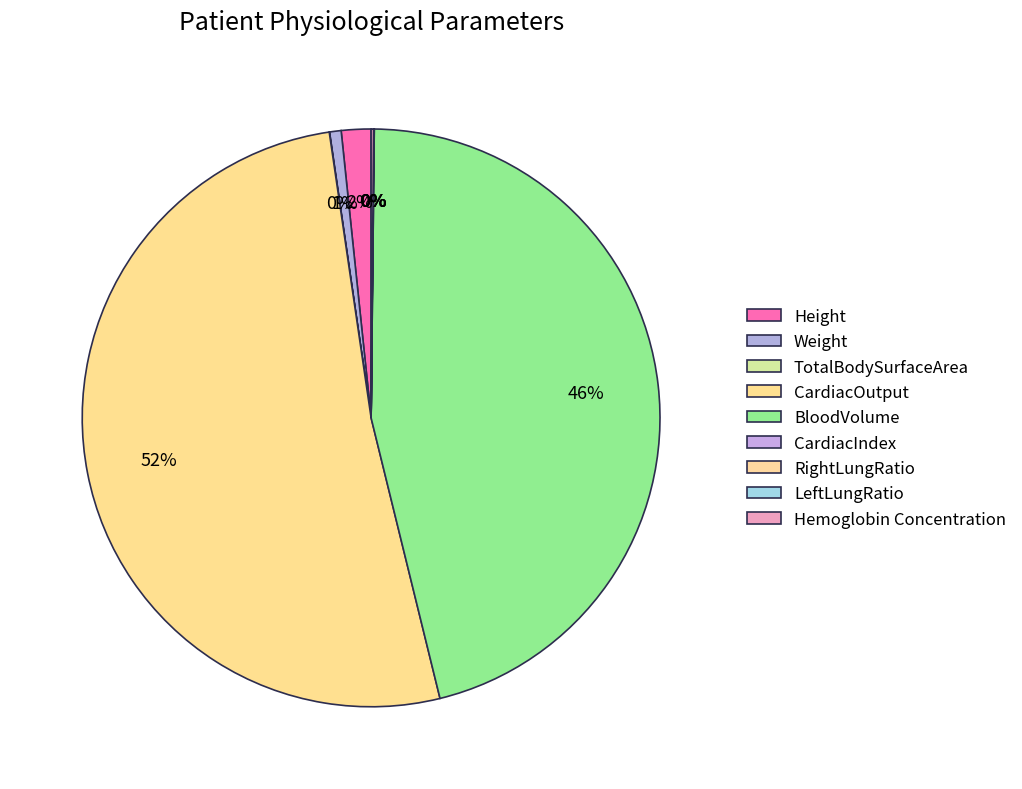

Does CardiacOutput represent more than half of the total?

Yes